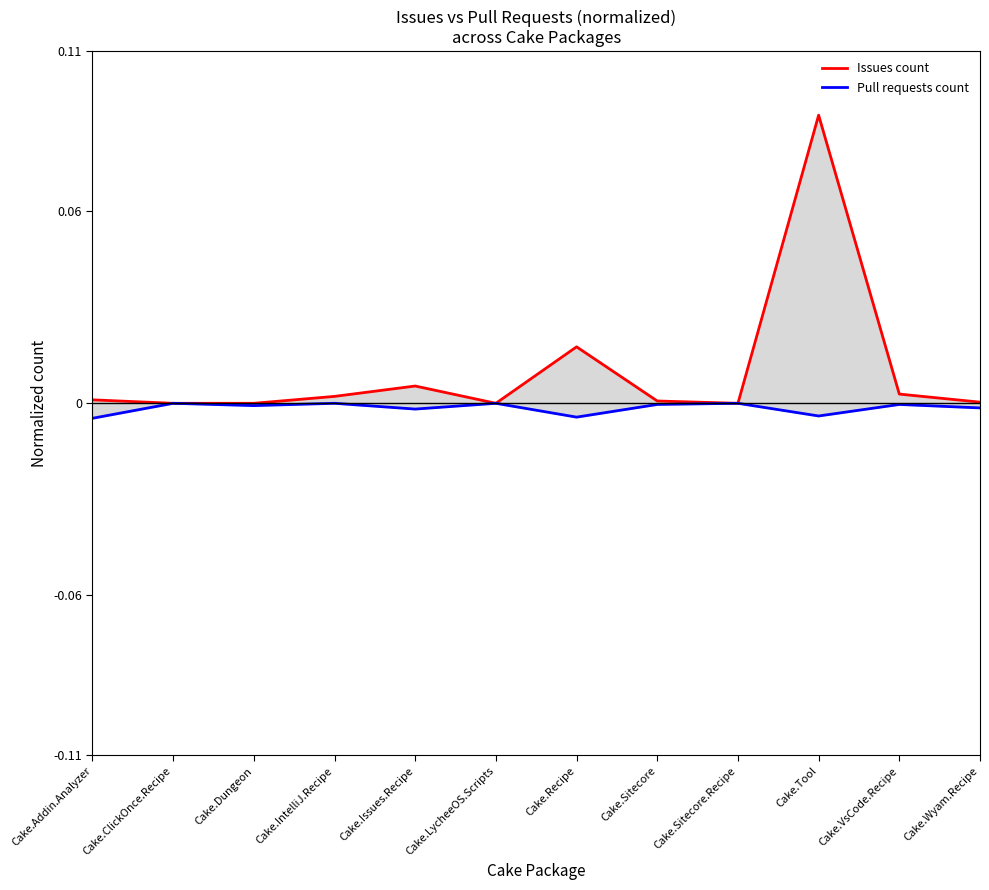

Reading left to right, extract all data points from this chart.

Issues count: 0.0	0.0	0.0	0.0	0.0	0.0	0.0	0.0	0.0	0.1	0.0	0.0
Pull requests count: -0.0	0.0	-0.0	0.0	-0.0	0.0	-0.0	-0.0	0.0	-0.0	-0.0	-0.0